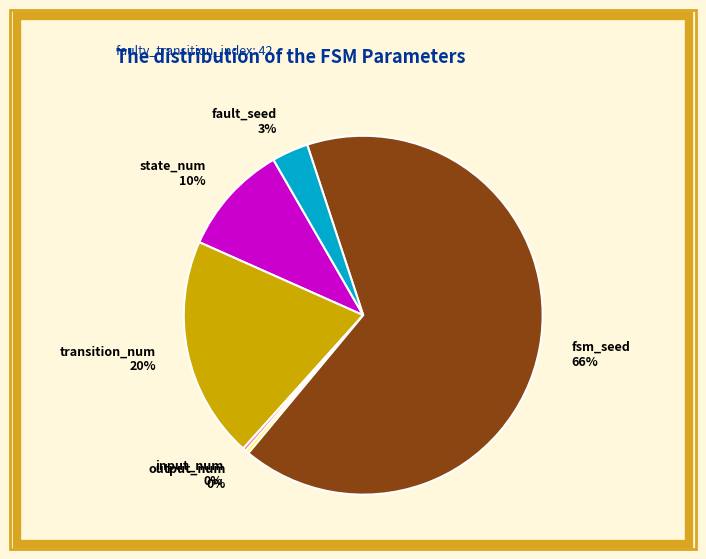

Combined, do transition_num and fault_seed account for over 50%?

No